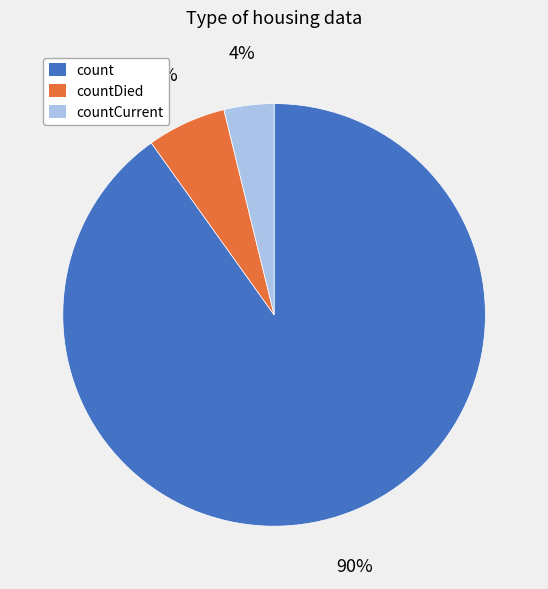

Count the number of slices in the pie.

3